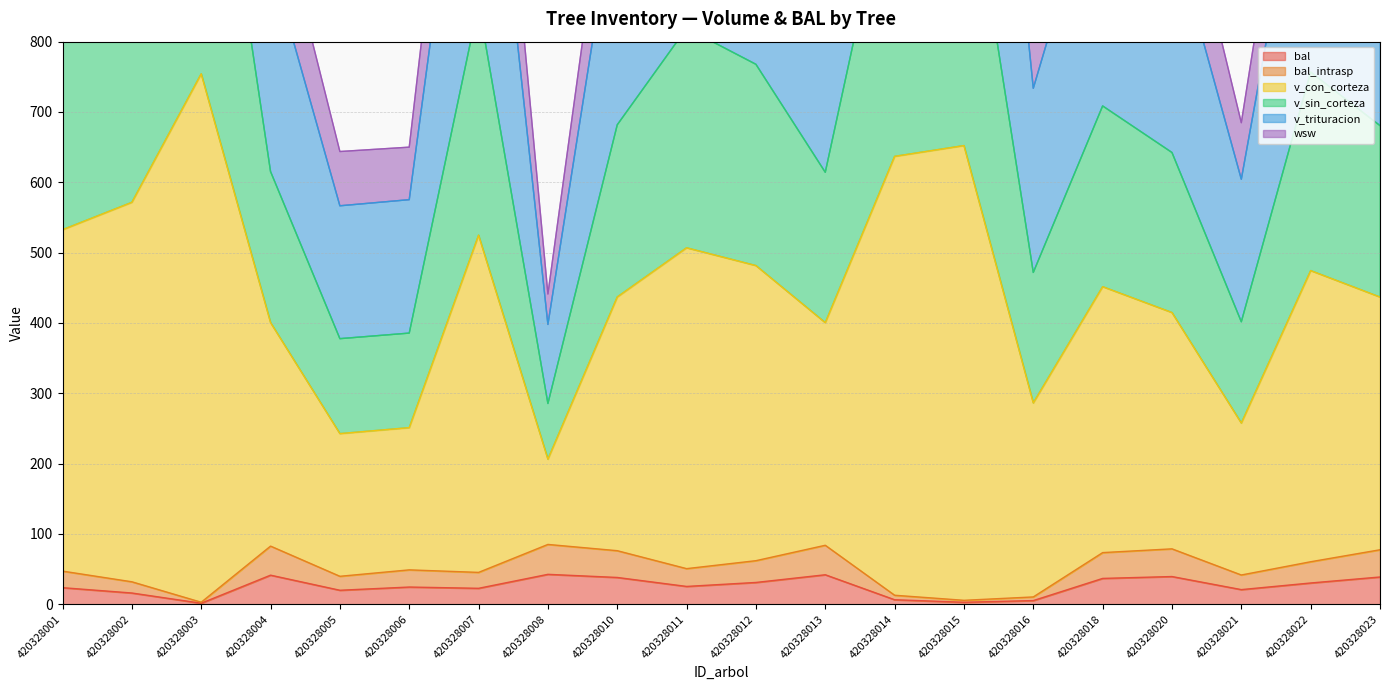

Where is the first local maximum for bal_intrasp?

420328004